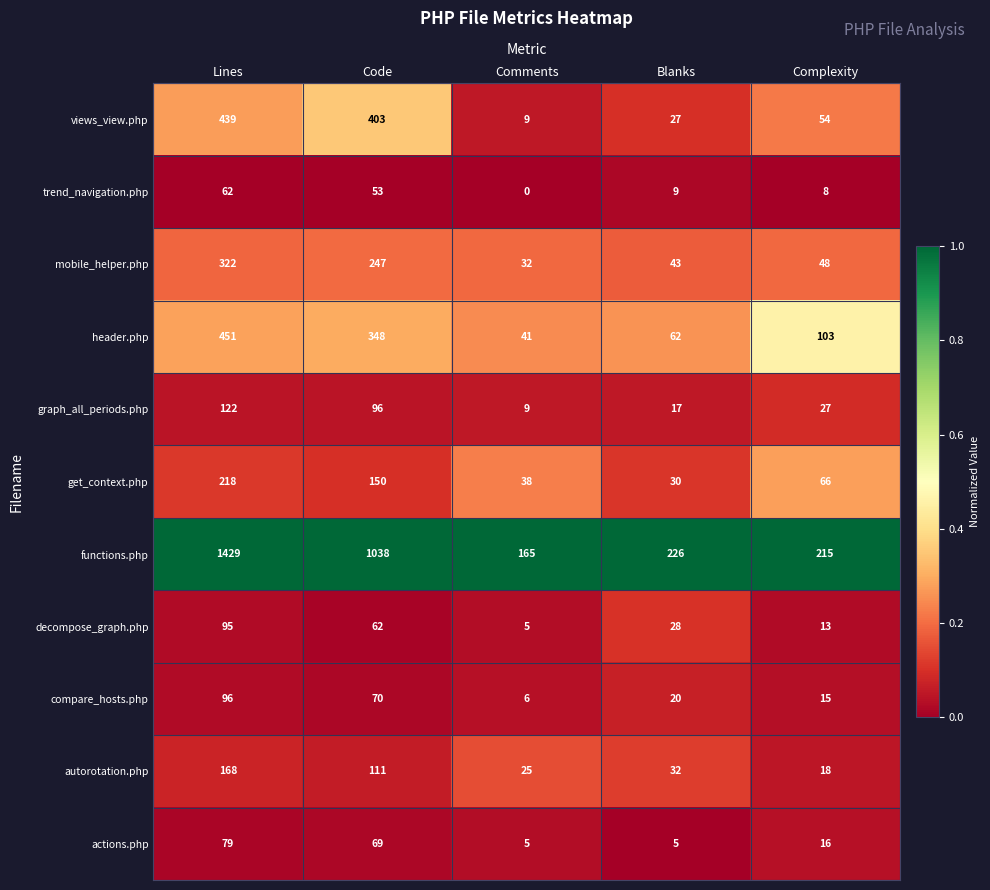

What is the maximum value shown in the chart?

1429